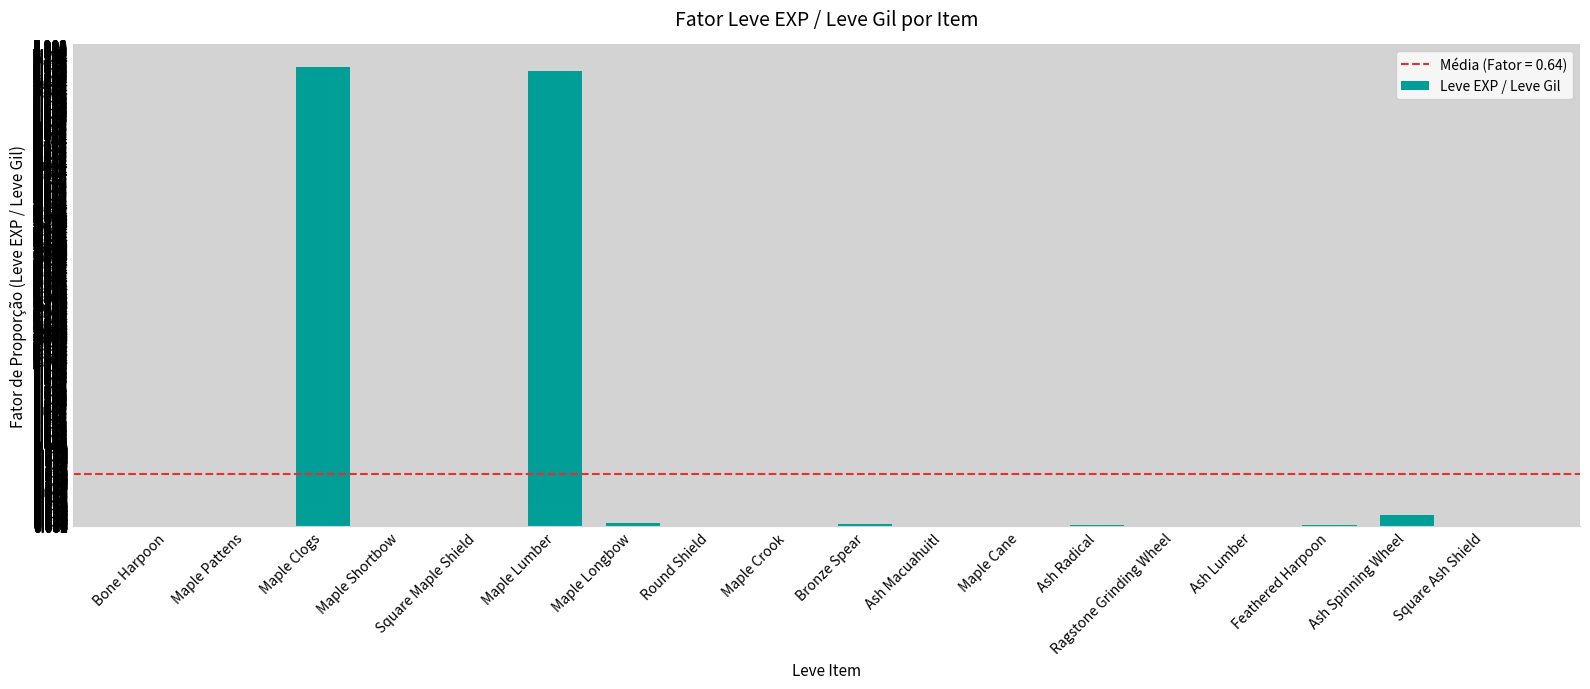

The value at Round Shield is 0.0. True or false?

True